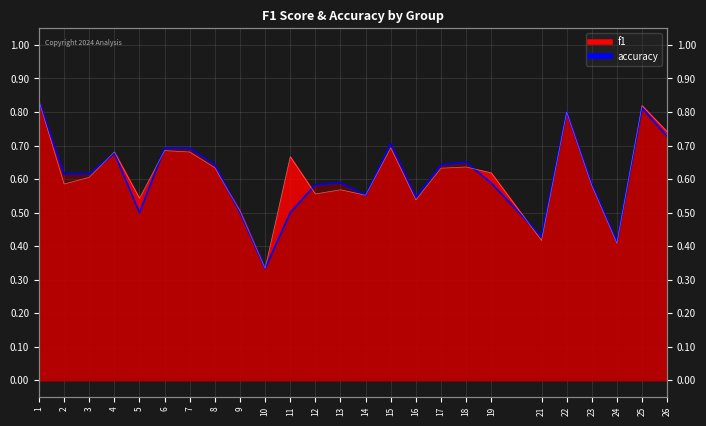

At which category does the chart reach its minimum across all series?

10